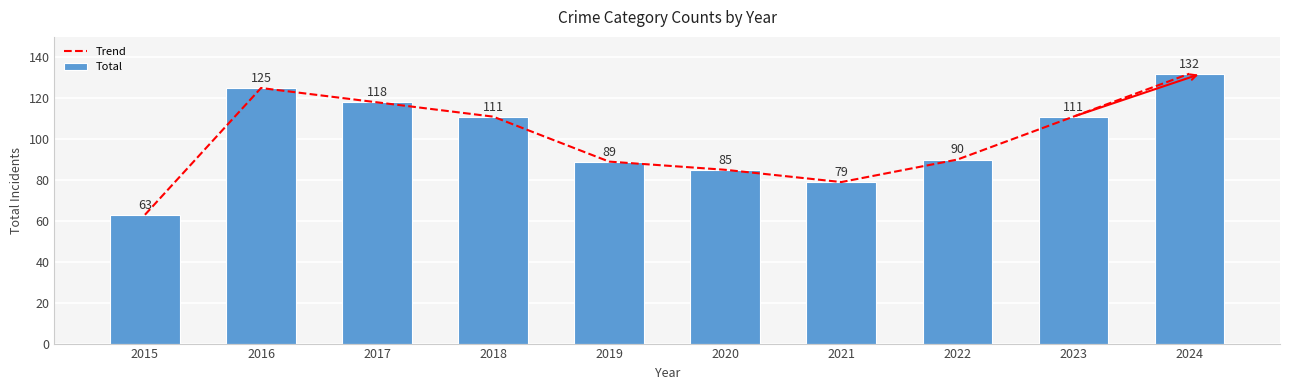

What are all the series names shown in the legend?

Trend, Total